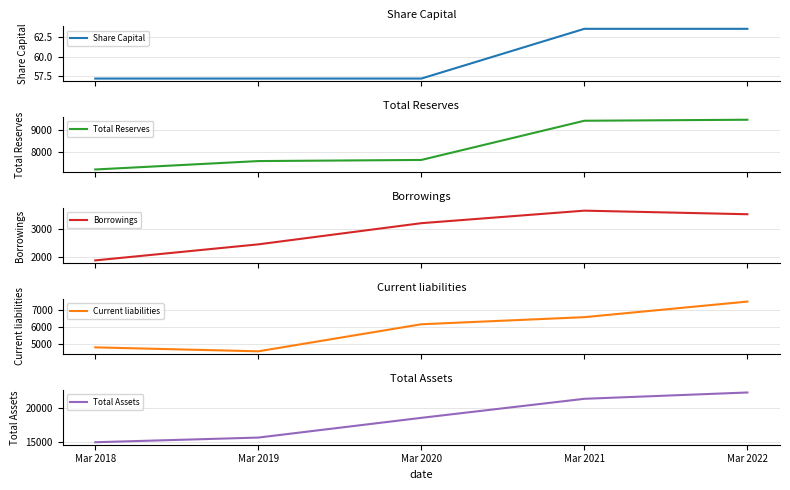

Reading left to right, transcribe all the data shown in this chart.

Share Capital: Mar 2018=57.2	Mar 2019=57.2	Mar 2020=57.2	Mar 2021=63.5	Mar 2022=63.5
Total Reserves: Mar 2018=7203.4	Mar 2019=7584.0	Mar 2020=7634.9	Mar 2021=9409.0	Mar 2022=9455.0
Borrowings: Mar 2018=1864.4	Mar 2019=2443.9	Mar 2020=3208.3	Mar 2021=3660.4	Mar 2022=3531.0
Current liabilities: Mar 2018=4829.4	Mar 2019=4600.1	Mar 2020=6170.6	Mar 2021=6582.6	Mar 2022=7487.5
Total Assets: Mar 2018=14900.3	Mar 2019=15600.0	Mar 2020=18560.1	Mar 2021=21417.2	Mar 2022=22363.8